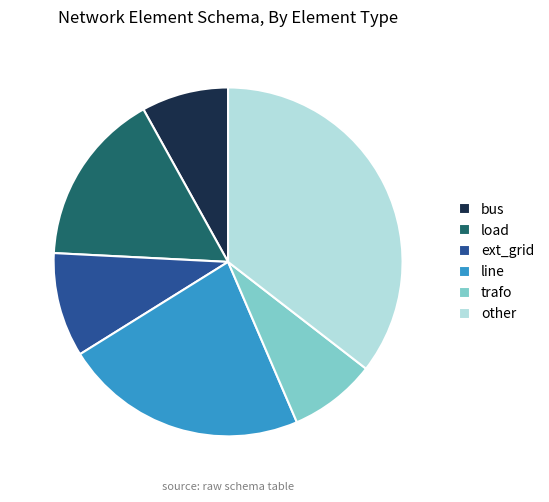

Is there a majority slice in this chart?

No